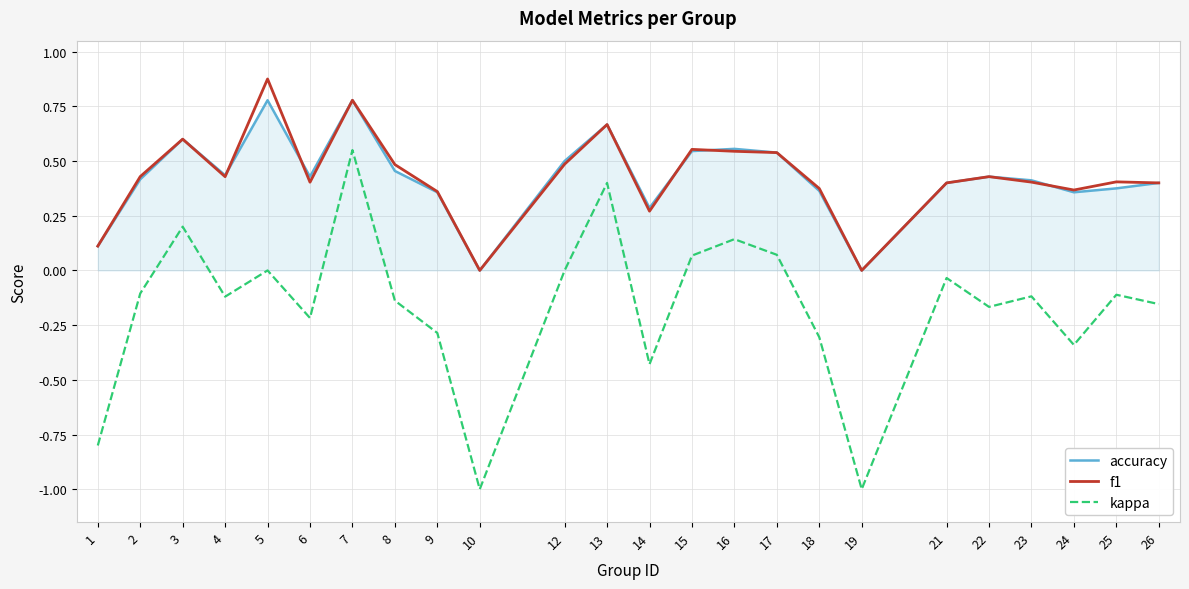

In f1, how many points are higher than both neighbors (excluding endpoints)?

7